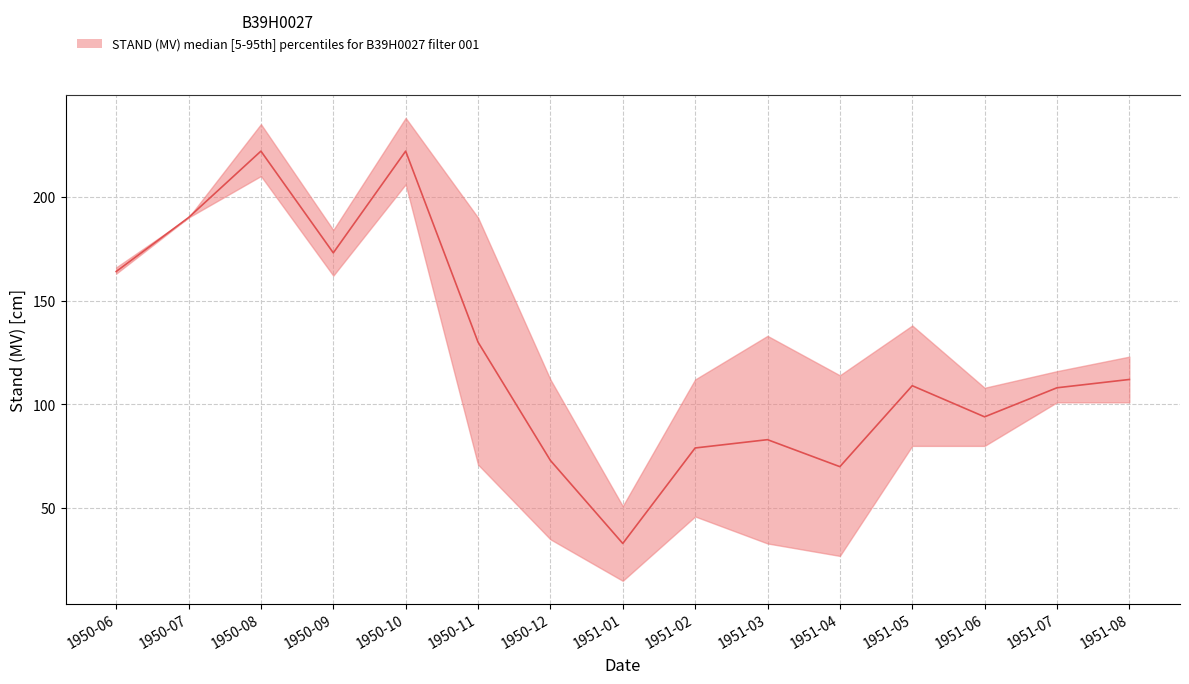

True or false: upper and lower intersect in this chart.

False